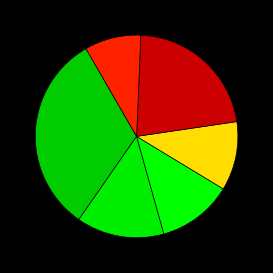

How many slices are in this pie chart?

6